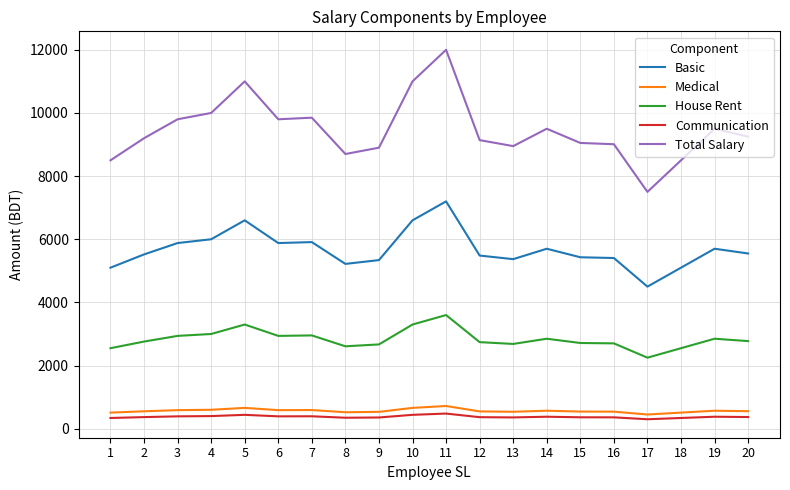

The value of House Rent at 3 is 2940.0. True or false?

True